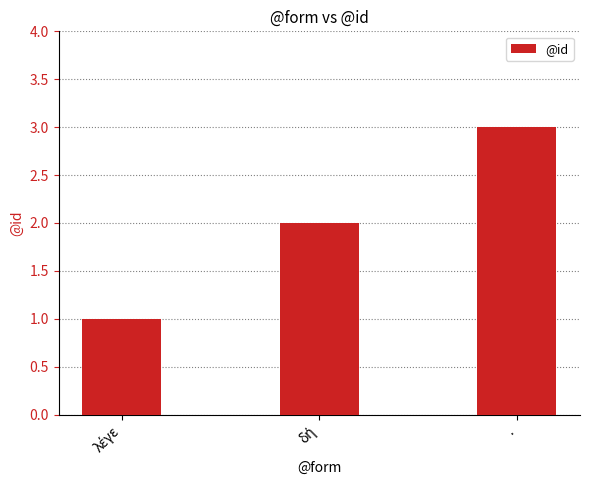

How many values are between 1 and 3?

3